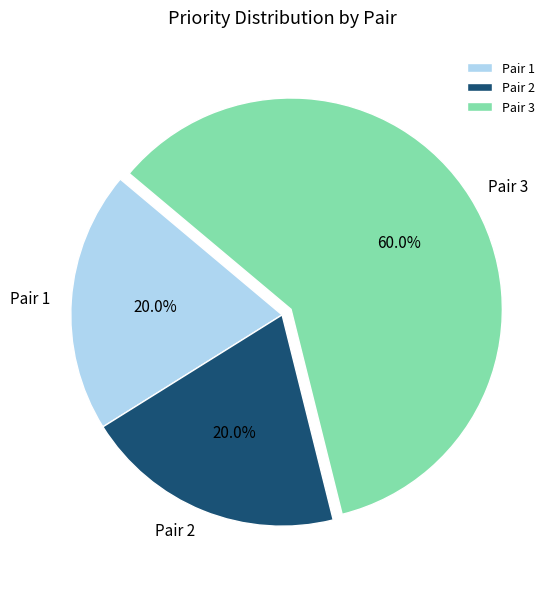

Which category has the biggest portion of the pie?

Pair 3